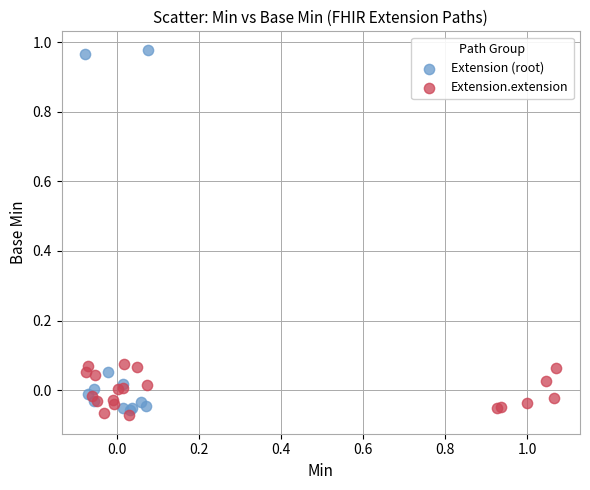

Which series contains the highest Y value?

Extension (root)